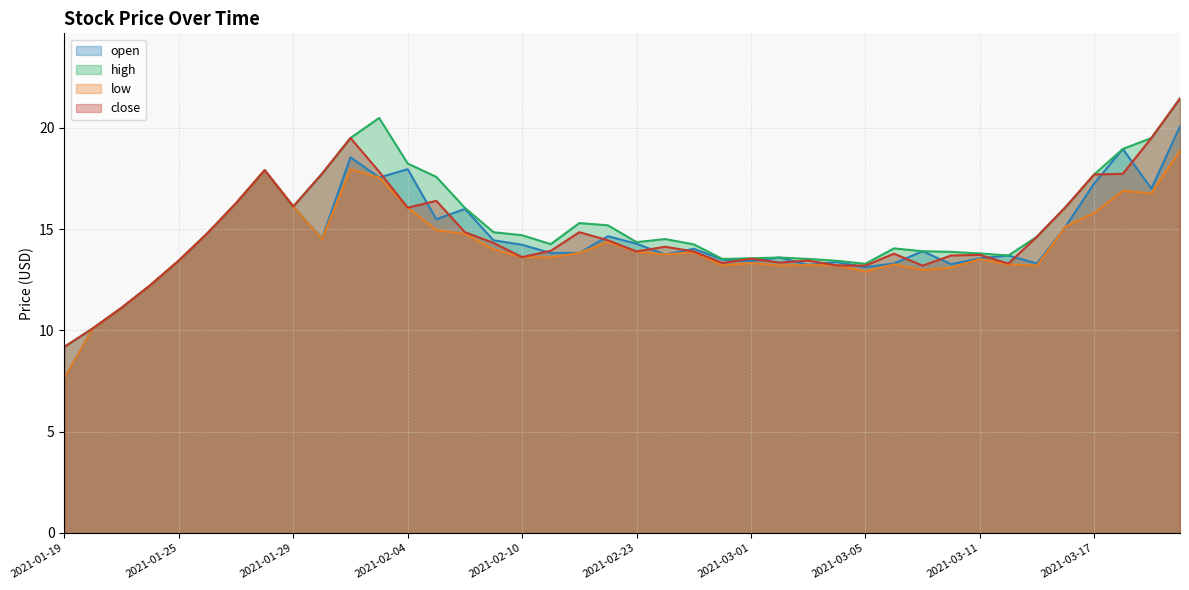

What is the spread (max minus min) of values at 2021-03-19?

2.7